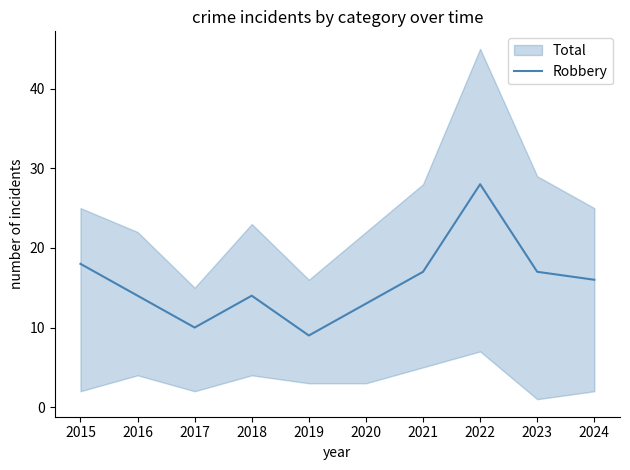

Rank the categories by value from highest to lowest.

2022, 2015, 2021, 2023, 2024, 2016, 2018, 2020, 2017, 2019